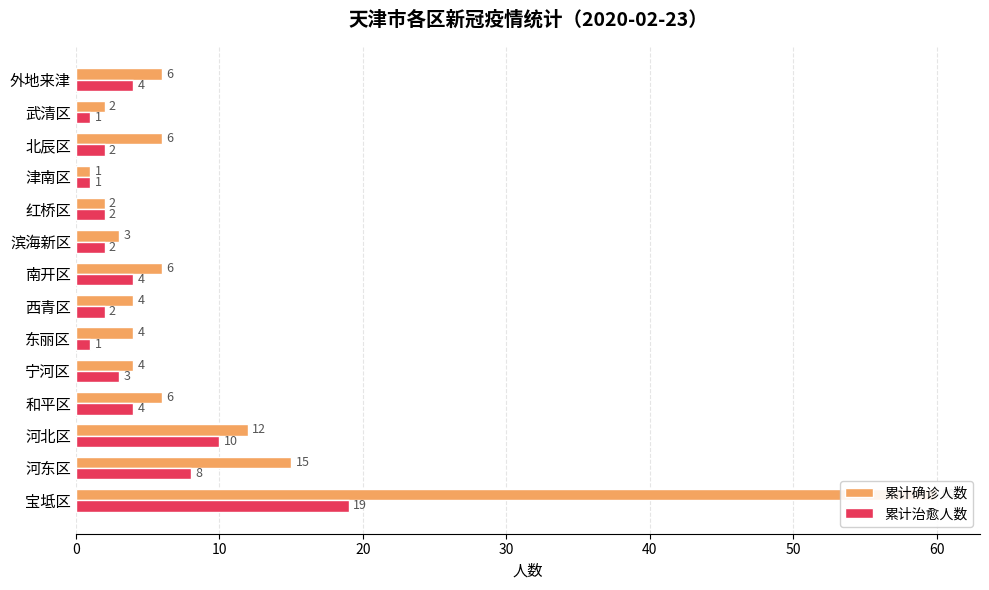

The 累计确诊人数 series shows 6 at 外地来津. True or false?

True